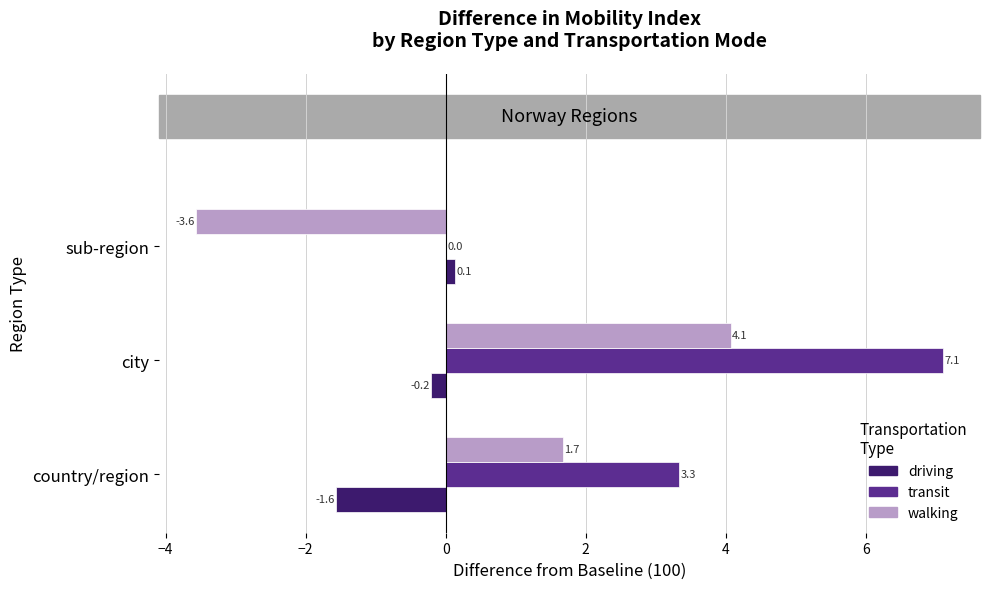

Where is walking nearest to the value 0?

country/region